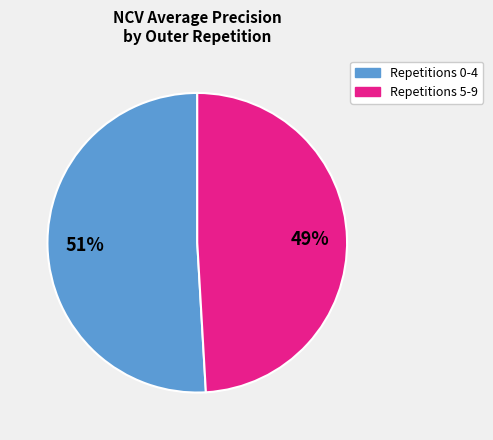

How many segments does this pie chart have?

2